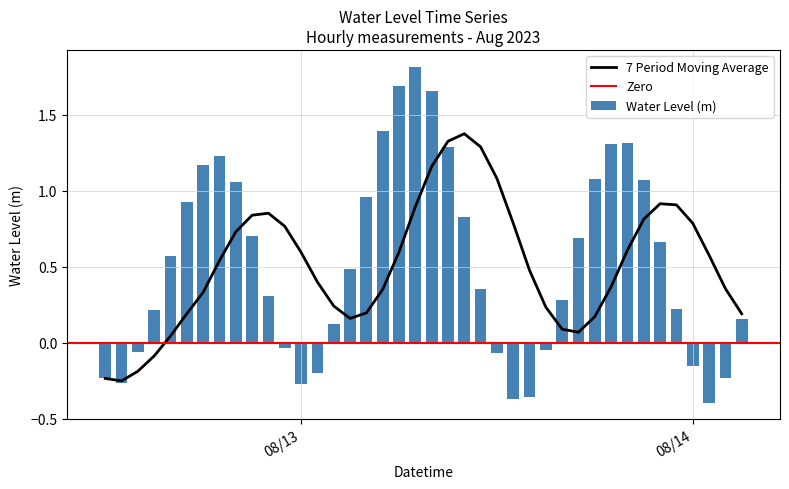

What is the smallest value displayed?

-0.4